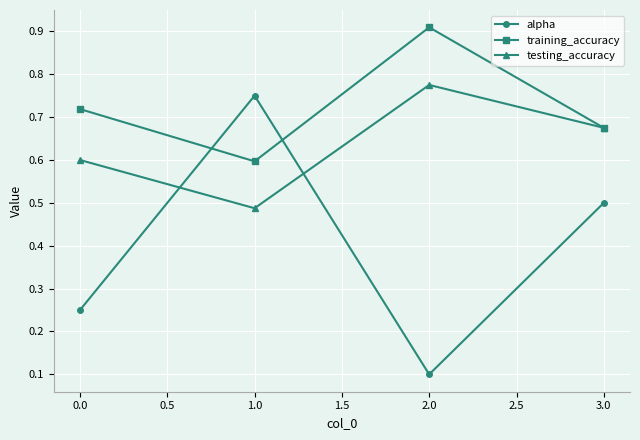

Which series has the largest total across all categories?

training_accuracy